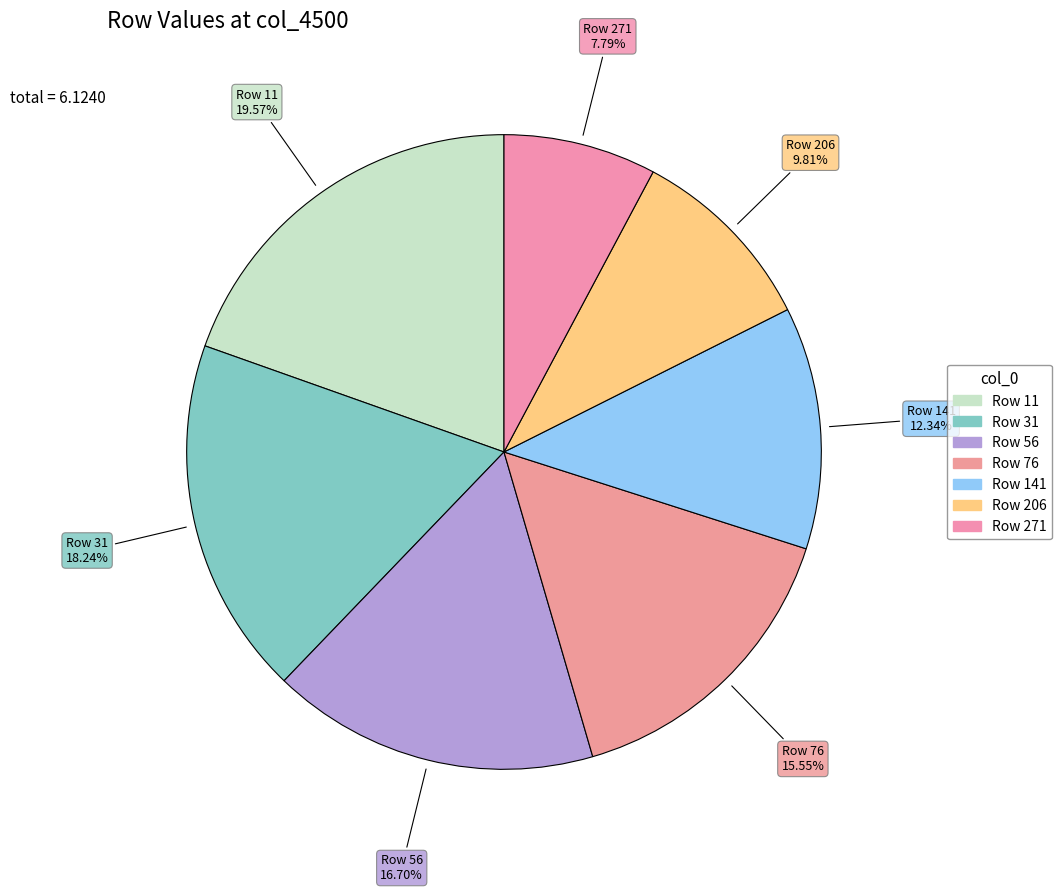

How many slices are in this pie chart?

7